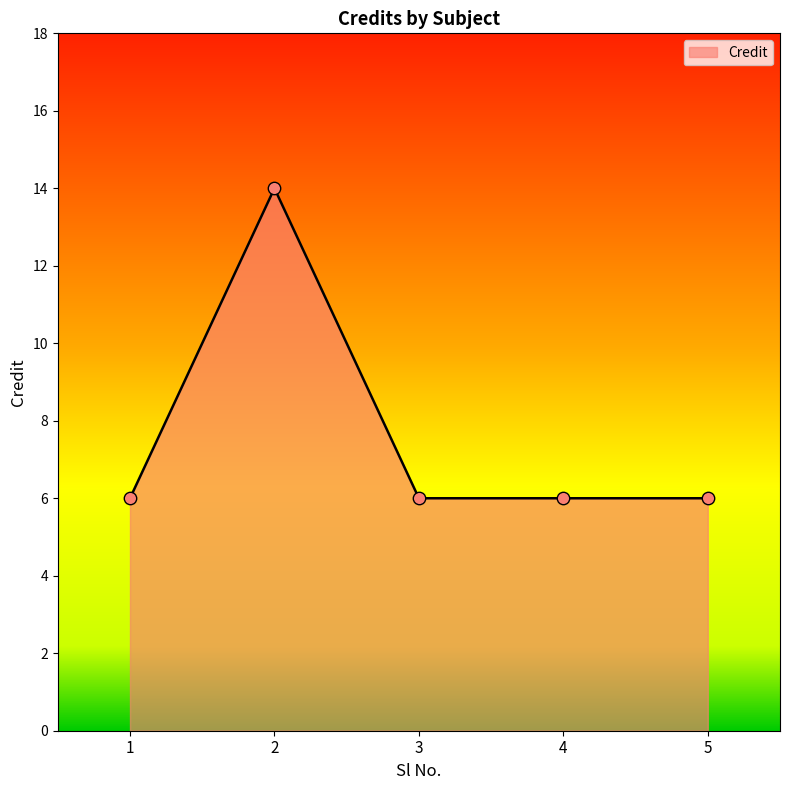

Between 2 and 1, which is larger?

2